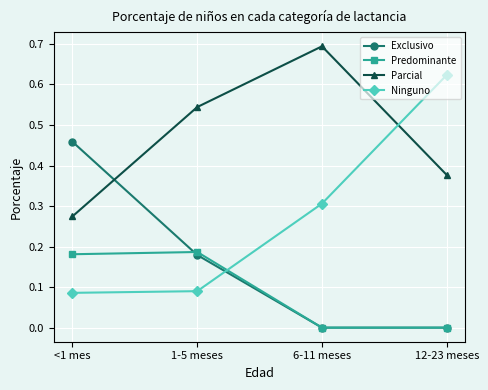

Which series ends up on top after the final intersection of Parcial and Exclusivo?

Parcial